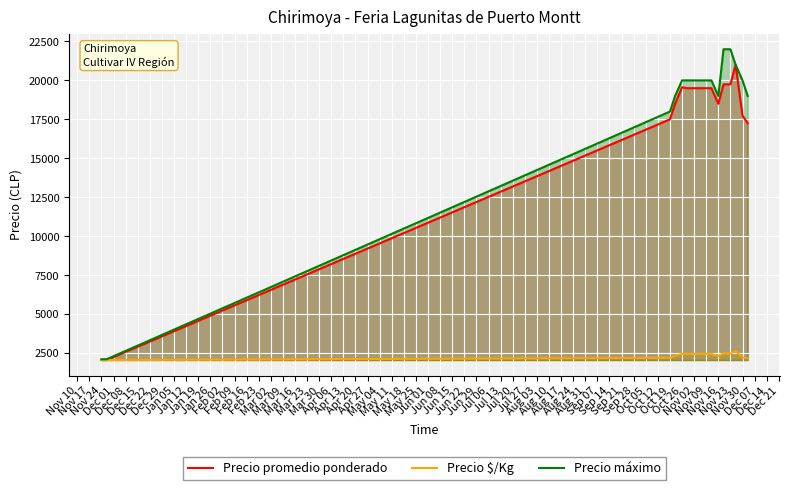

How many series are shown in this chart?

3